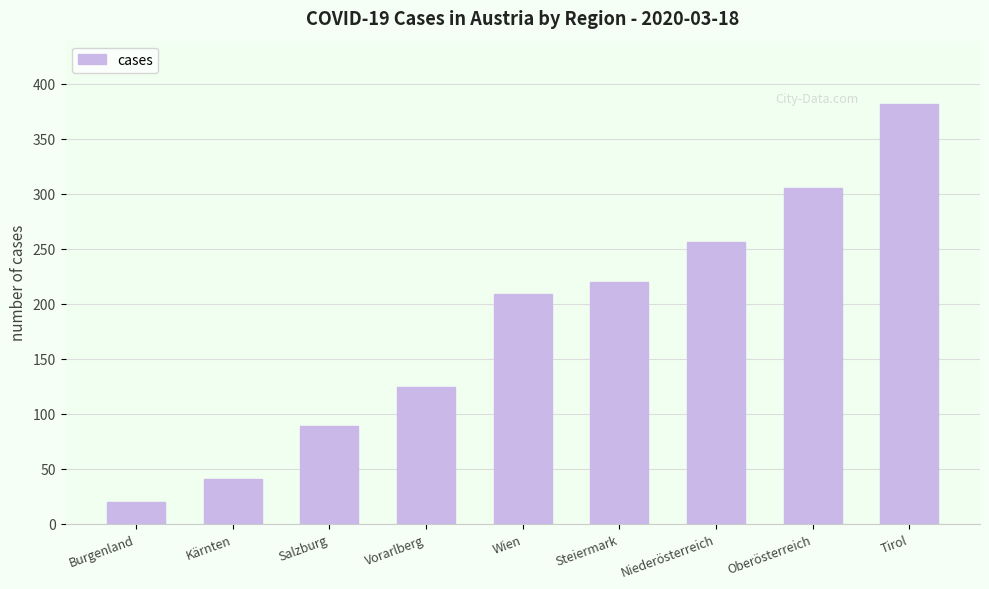

How many categories are shown in the chart?

9